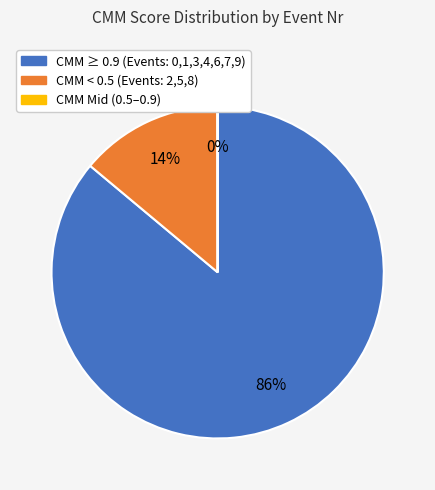

To the nearest percent, what is the difference between the largest and smallest slice percentages?

86%